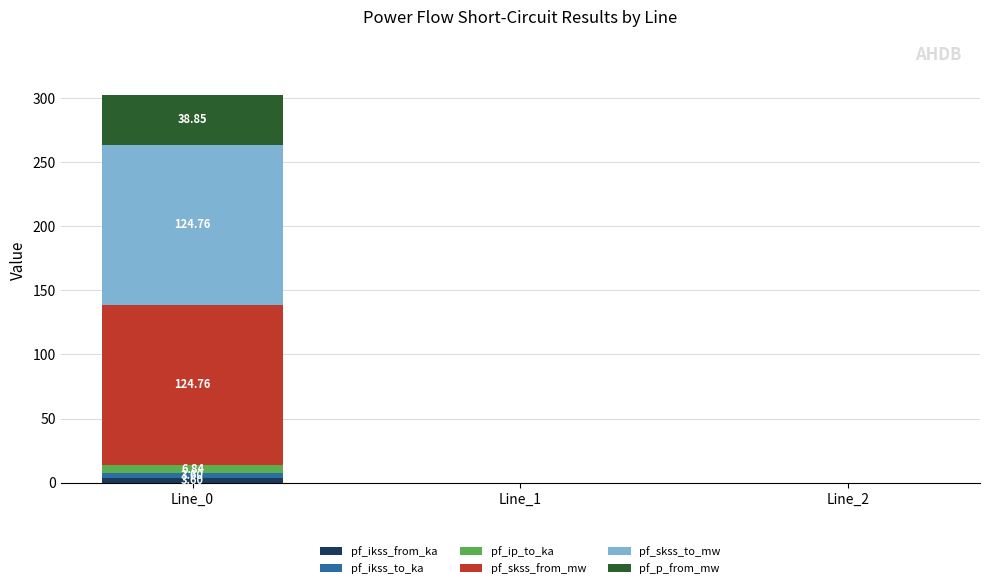

Count the number of categories in the chart.

3